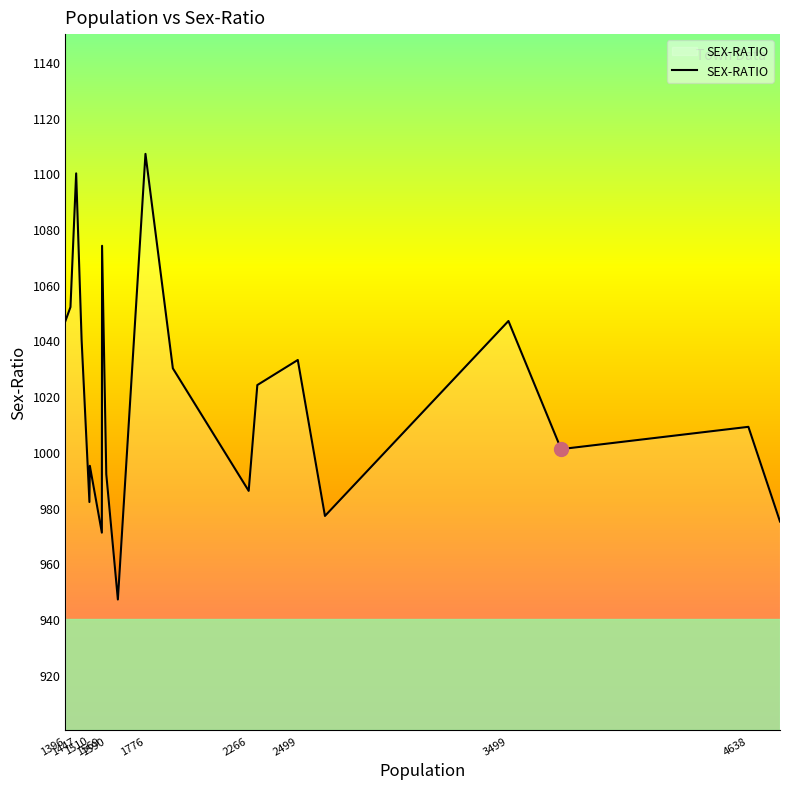

What is the maximum value shown in the chart?

1107